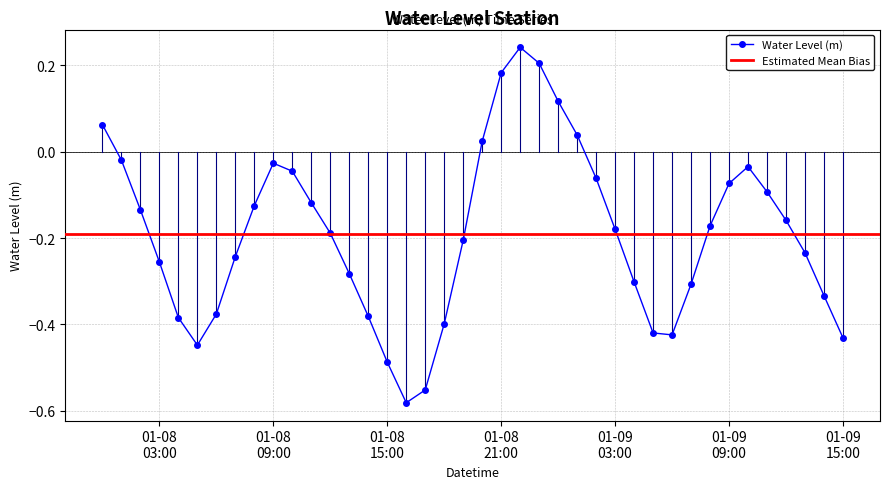

What position from the left is 2023-01-09 04:00:00?

29